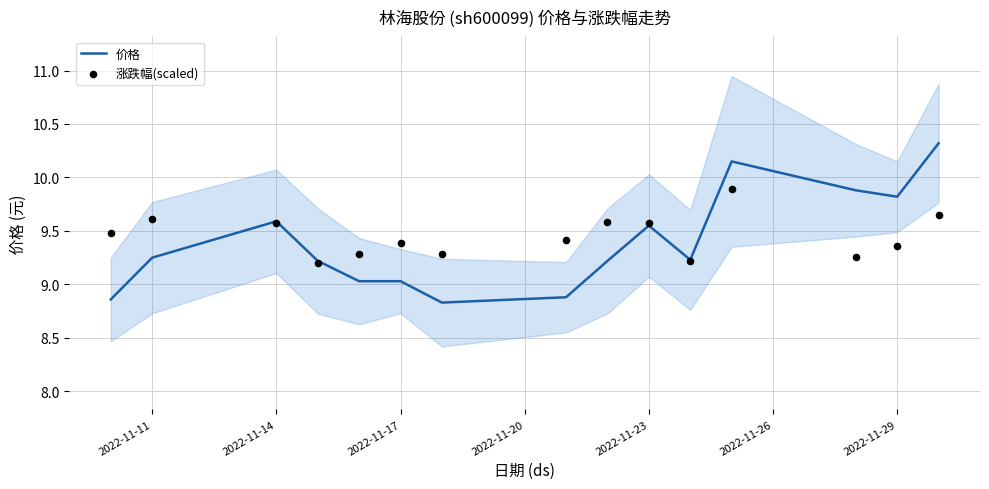

What are all the series names shown in the legend?

价格, 涨跌幅(scaled)